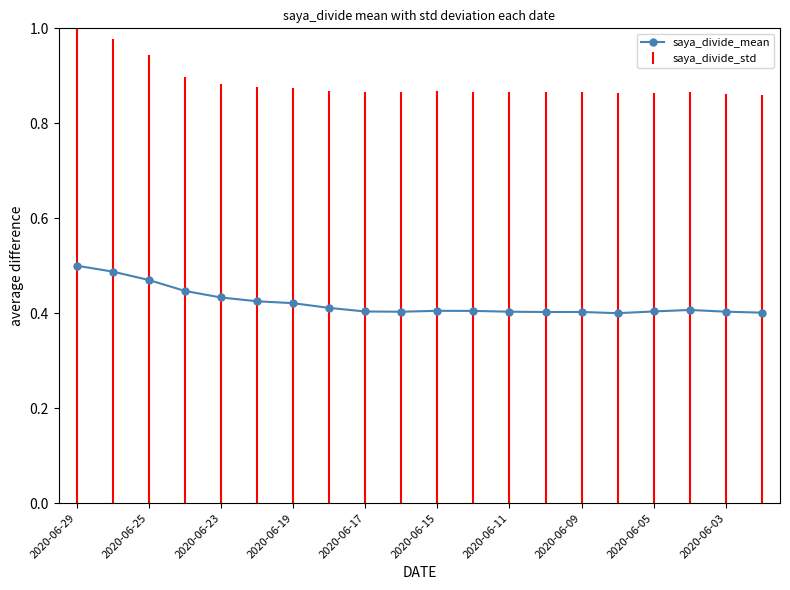

True or false: the data has more than 2 interior local peaks.

True